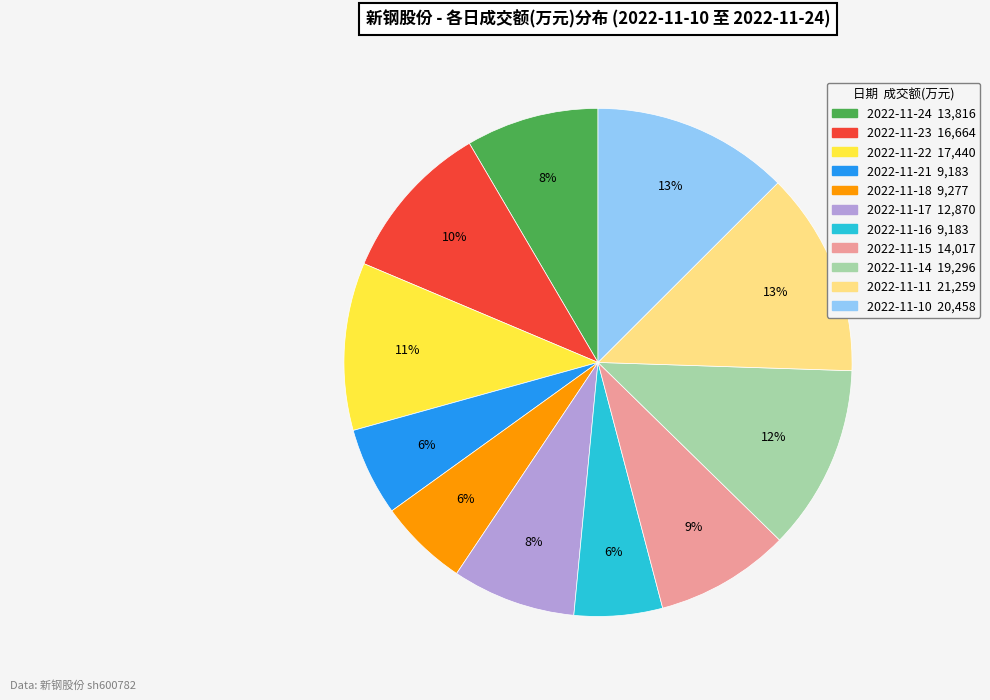

Combined, do 2022-11-14 and 2022-11-18 account for over 50%?

No